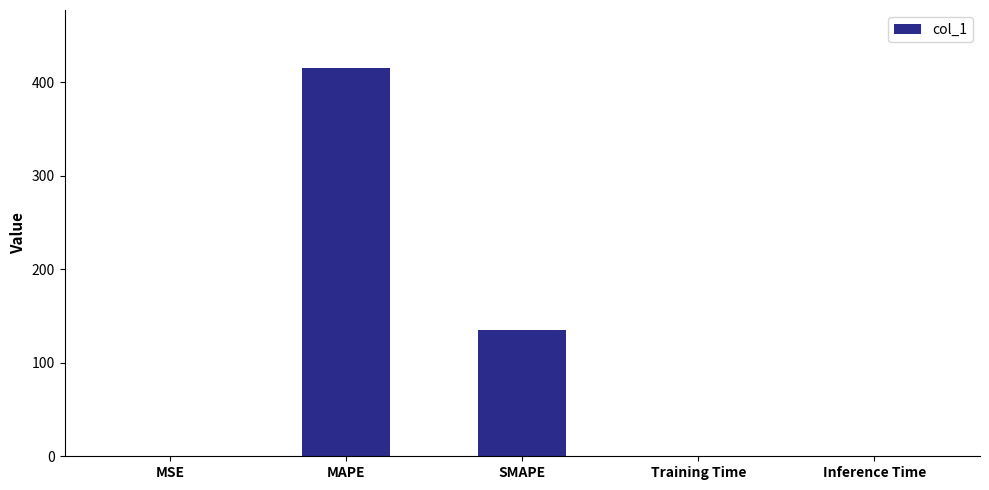

Which label corresponds to the largest value in the chart?

MAPE